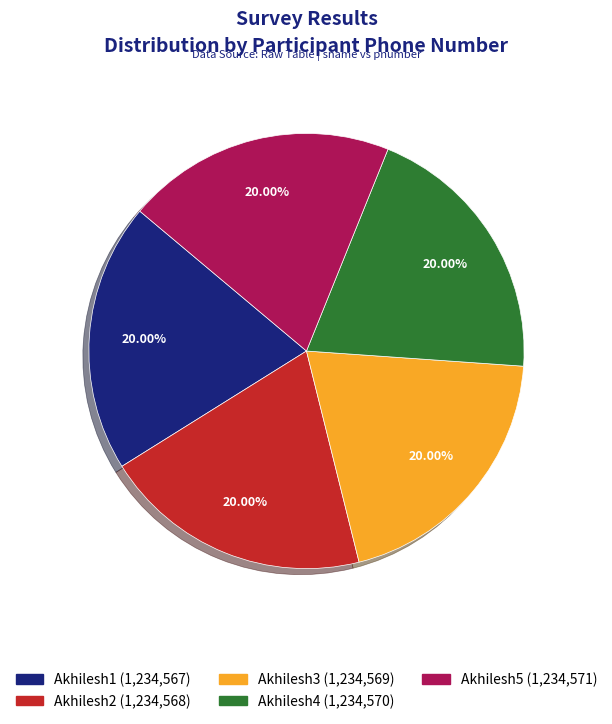

To the nearest percent, what percentage of the pie is Akhilesh5?

20%